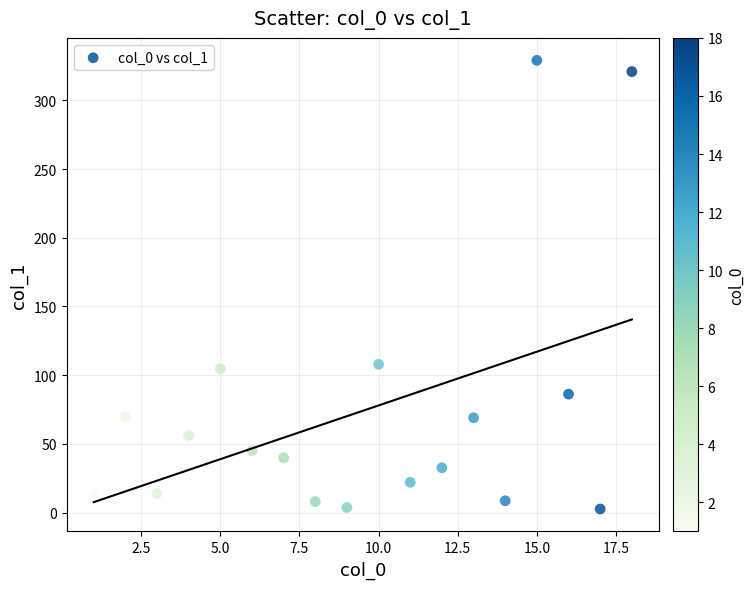

What is the range of Y values (max minus min)?

326.5